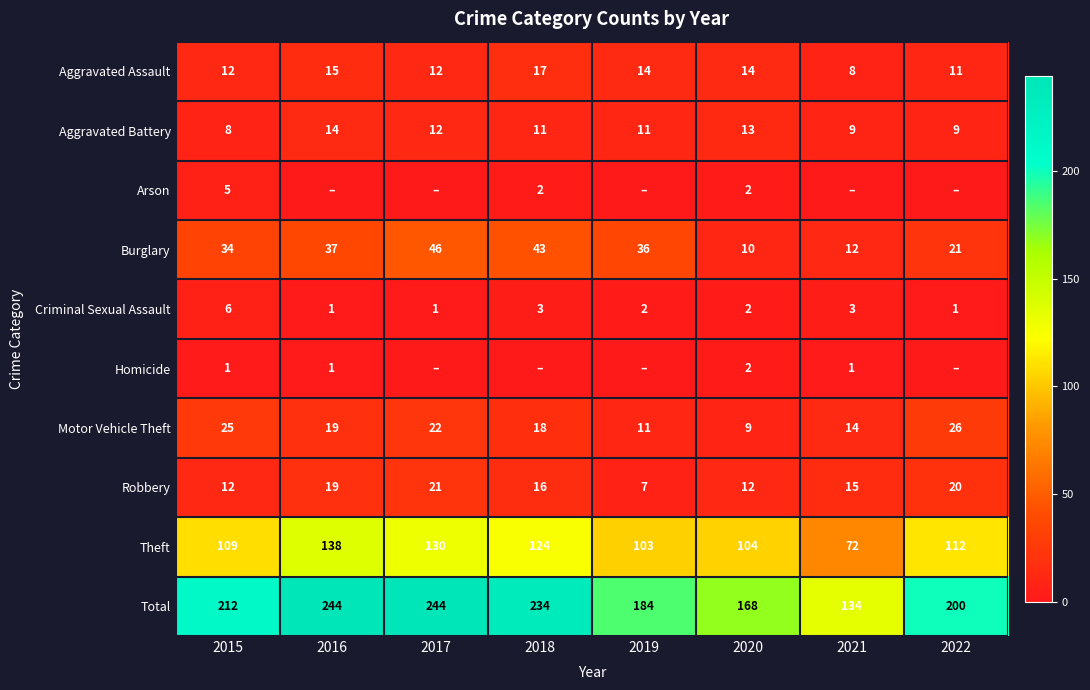

At which label does Theft first exceed 112?

2016